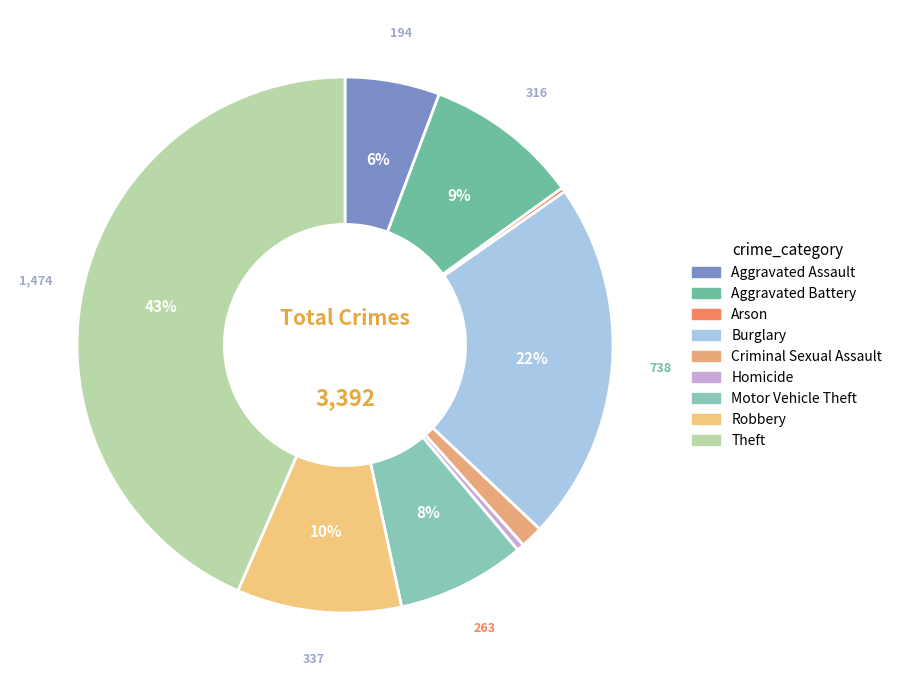

To the nearest percent, what is the difference between the largest and smallest slice percentages?

43%